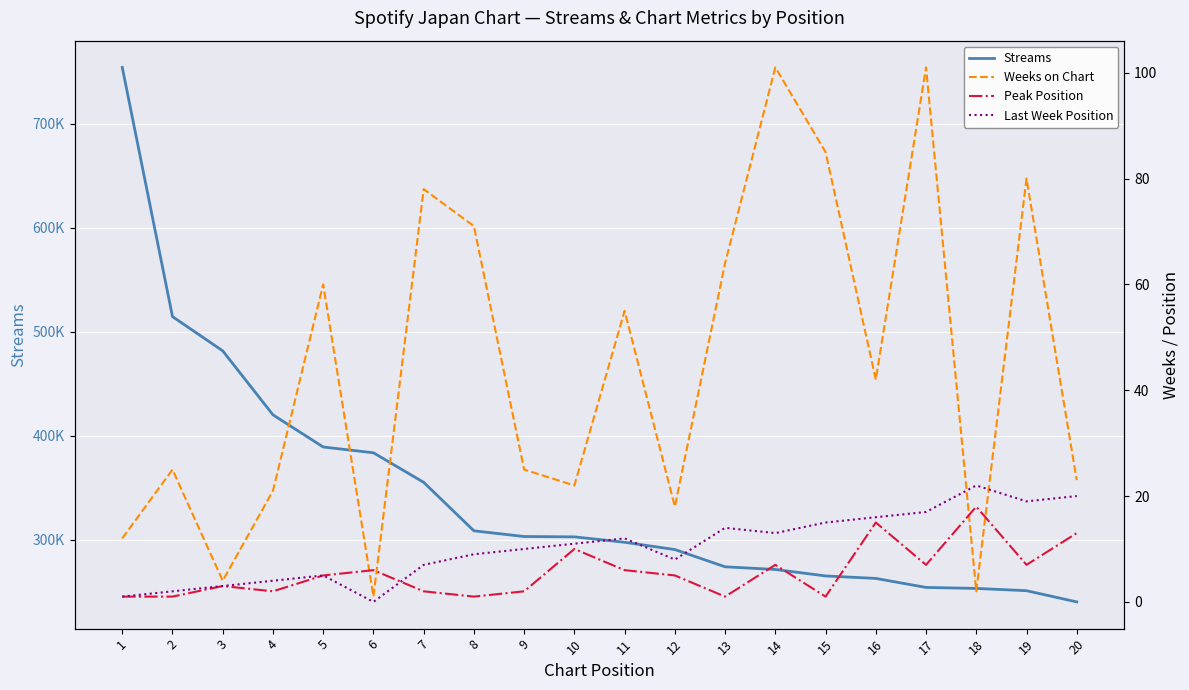

How many interior local peaks does the Weeks on Chart series have?

7